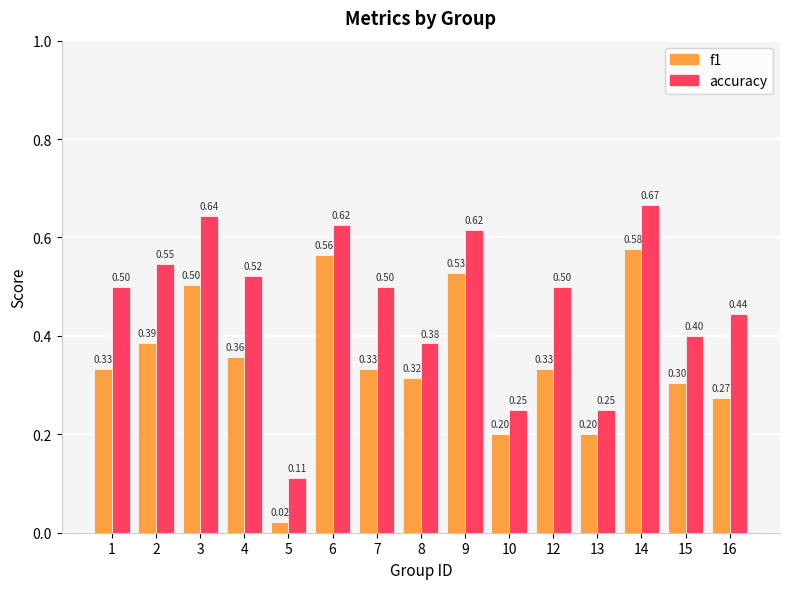

Which series has the largest total across all categories?

accuracy